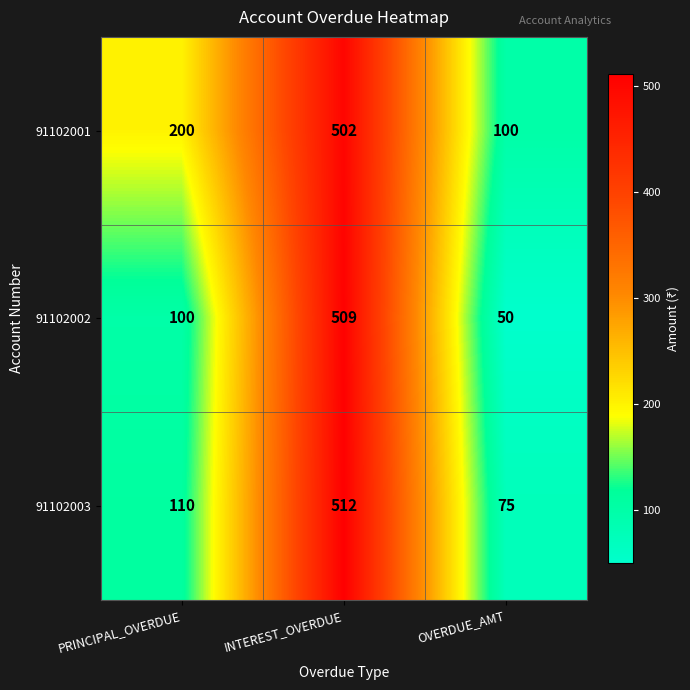

Reading left to right, extract all data points from this chart.

91102001: PRINCIPAL_OVERDUE=200	INTEREST_OVERDUE=502	OVERDUE_AMT=100
91102002: PRINCIPAL_OVERDUE=100	INTEREST_OVERDUE=509	OVERDUE_AMT=50
91102003: PRINCIPAL_OVERDUE=110	INTEREST_OVERDUE=512	OVERDUE_AMT=75